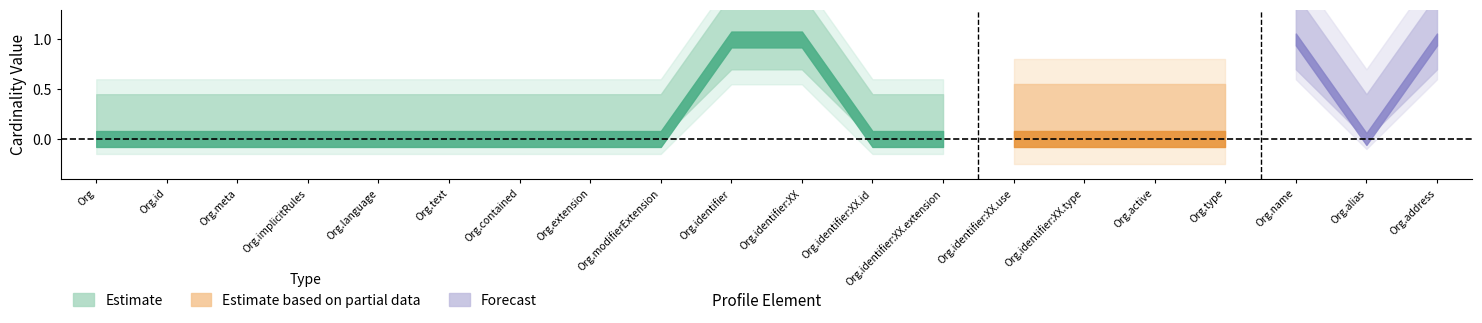

How many lines are shown in the chart?

4